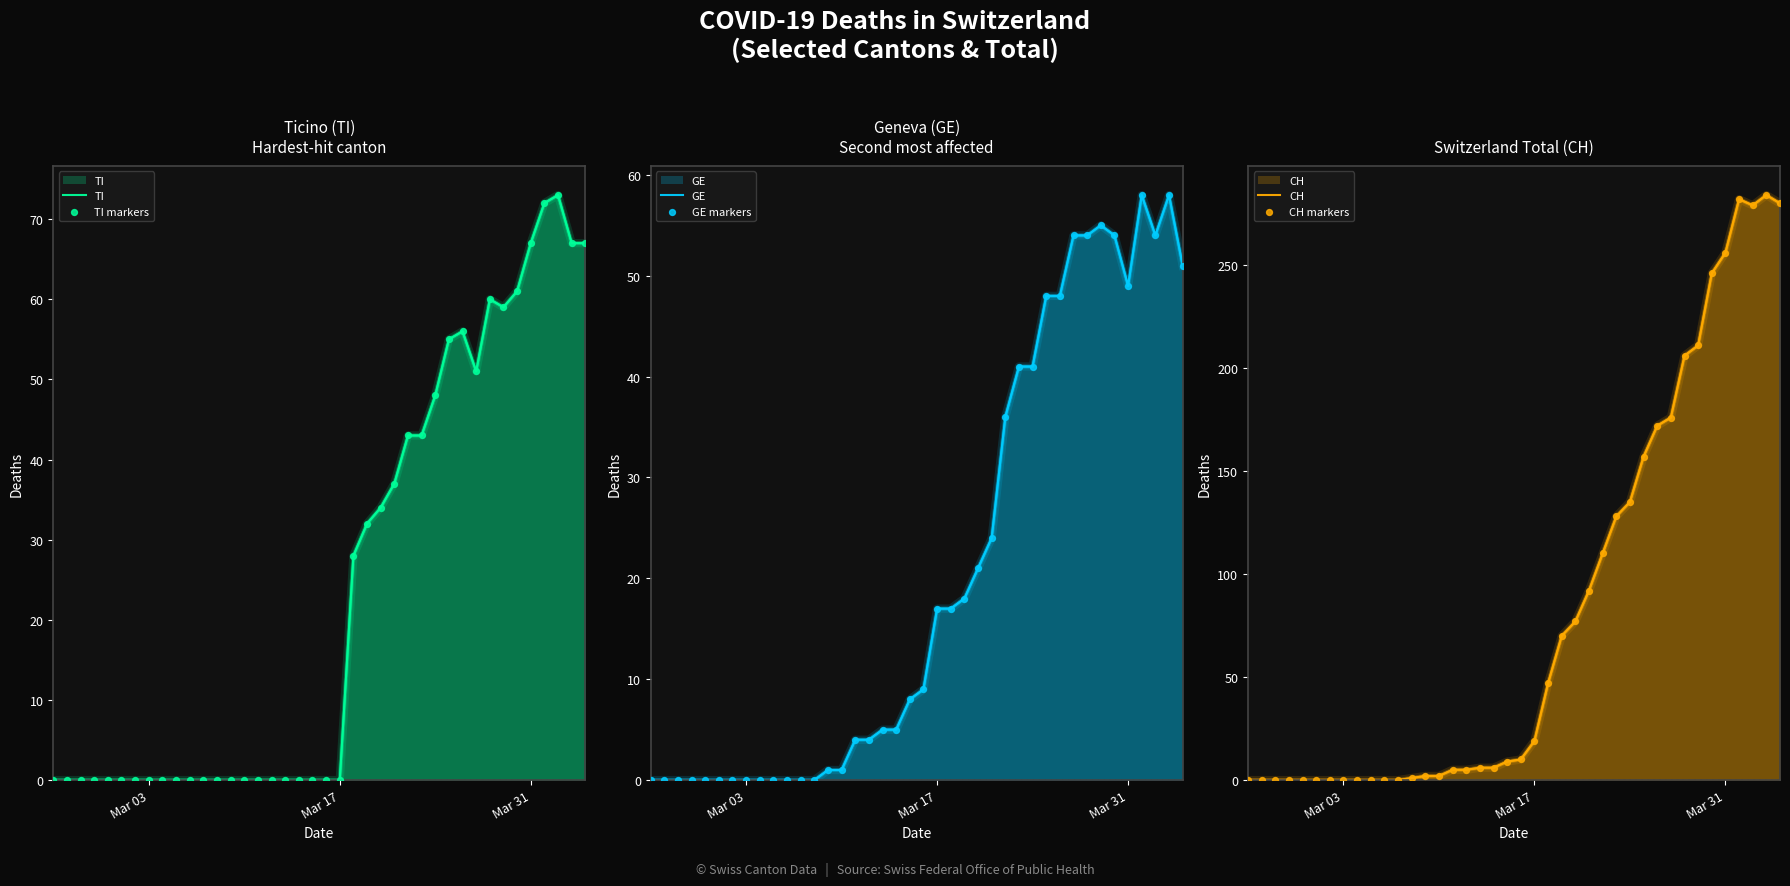

Which series has the largest total across all categories?

CH